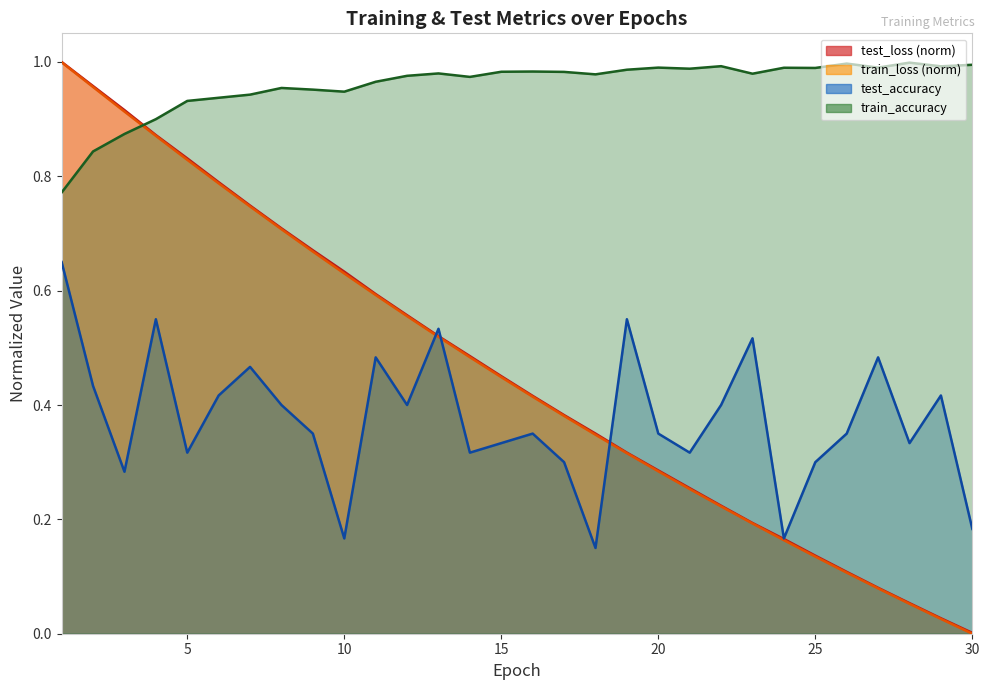

At which label is test_accuracy closest to 0?

18